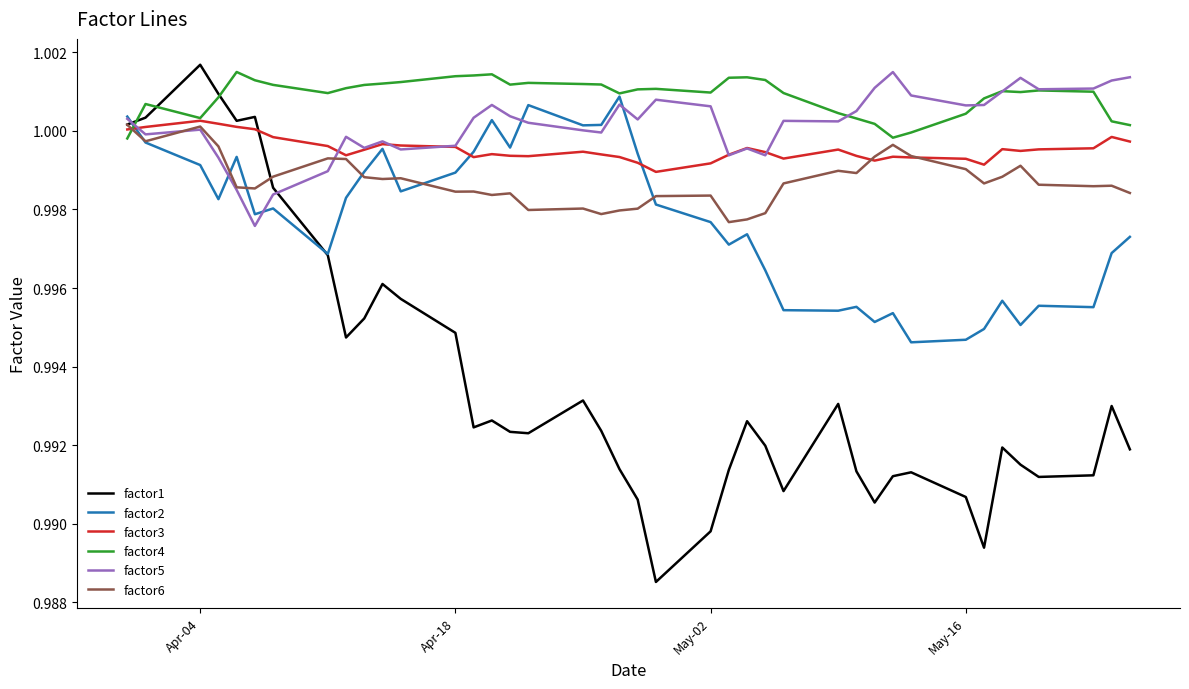

Which series has the largest total across all categories?

factor4